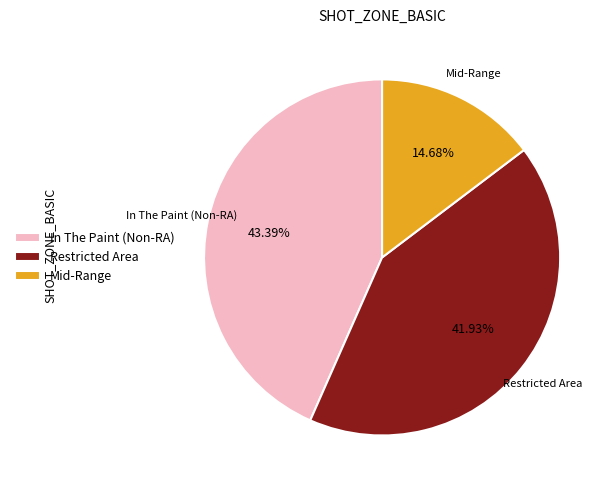

Combined, do Mid-Range and Restricted Area account for over 50%?

Yes